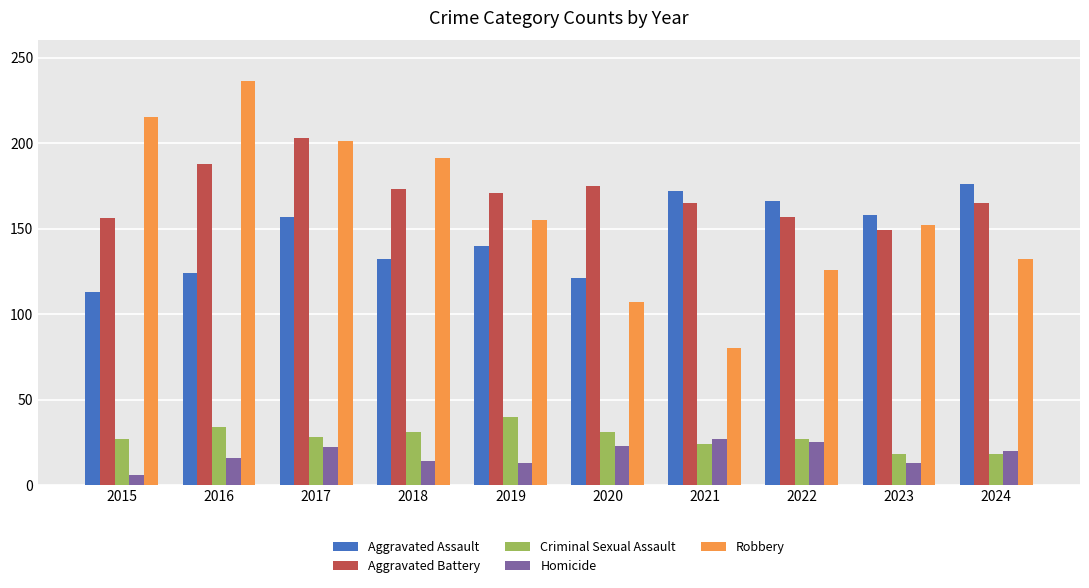

Is the value of Aggravated Assault at 2024 greater than the value of Criminal Sexual Assault at 2017?

Yes